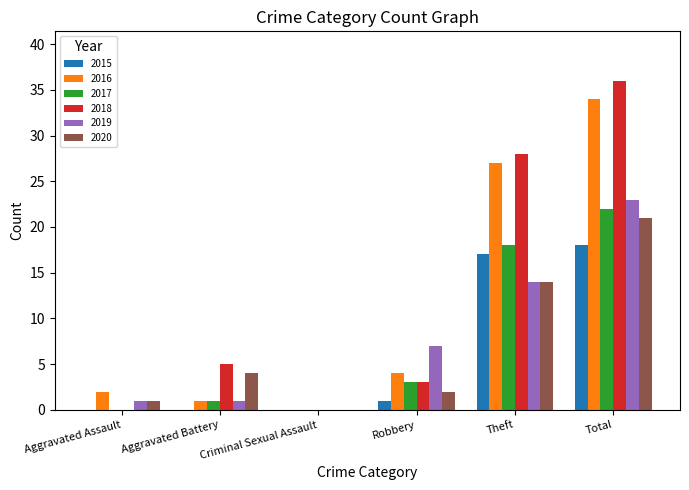

Reading right to left, list all the values displayed in this chart.

2015: 18	17	1	0	0	0
2016: 34	27	4	0	1	2
2017: 22	18	3	0	1	0
2018: 36	28	3	0	5	0
2019: 23	14	7	0	1	1
2020: 21	14	2	0	4	1